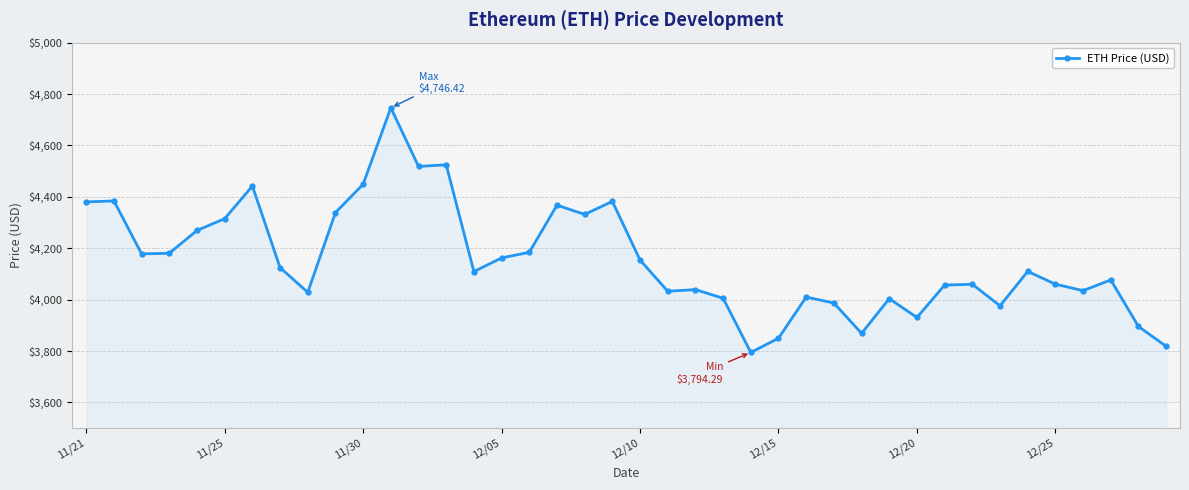

What is the maximum value shown in the chart?

4746.4